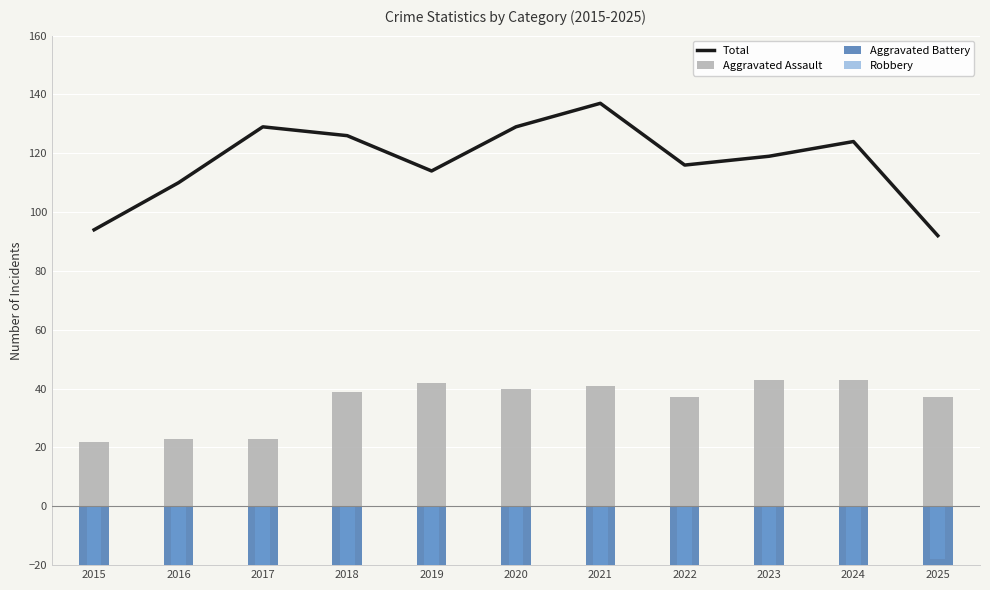

Is the value of Aggravated Battery at 2020 greater than the value of Total at 2017?

No